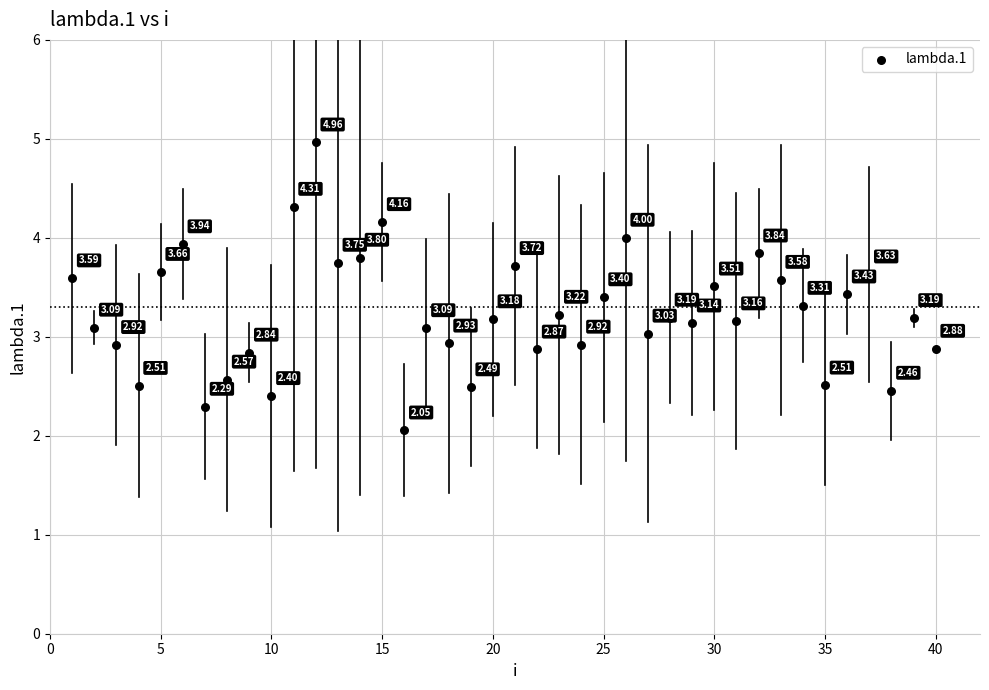

What is the range of X values (max minus min)?

39.0